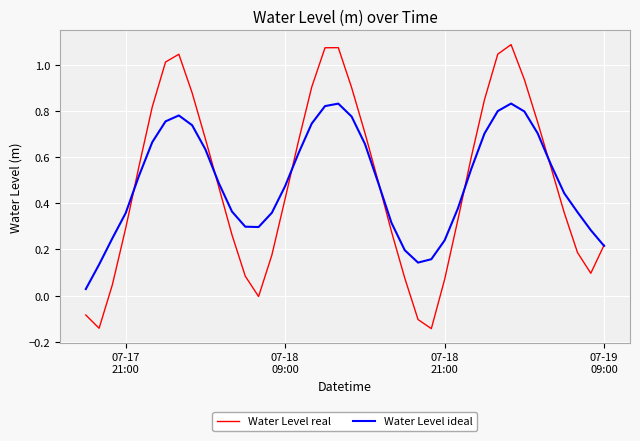

Rank the series by their maximum value, from lowest to highest.

Water Level ideal, Water Level real